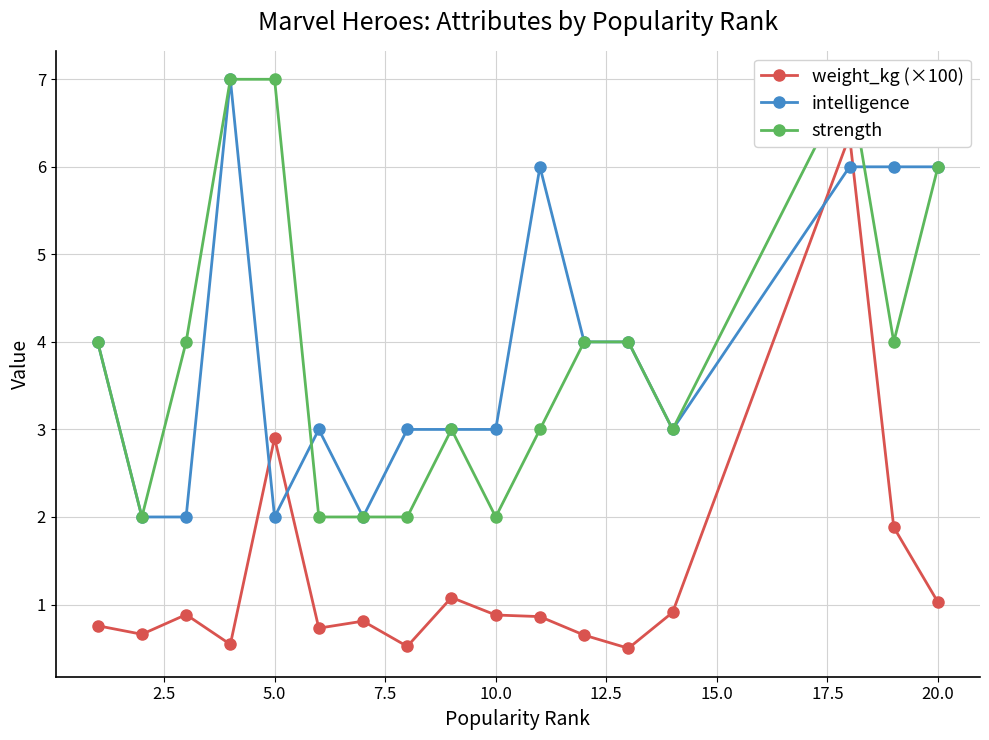

What is the maximum value for intelligence?

7